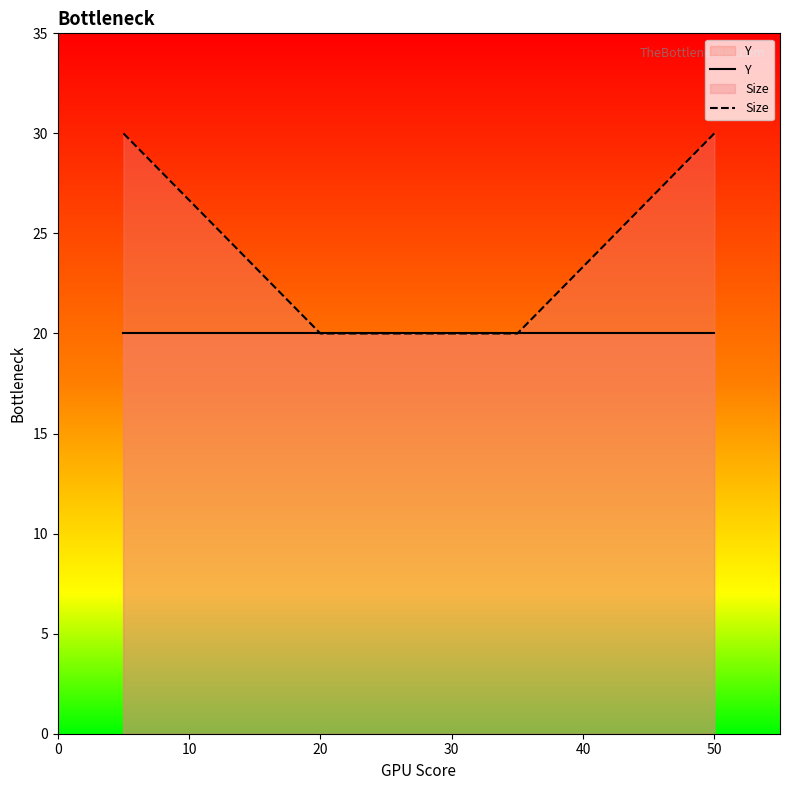

Which series has the largest range (max minus min)?

Size